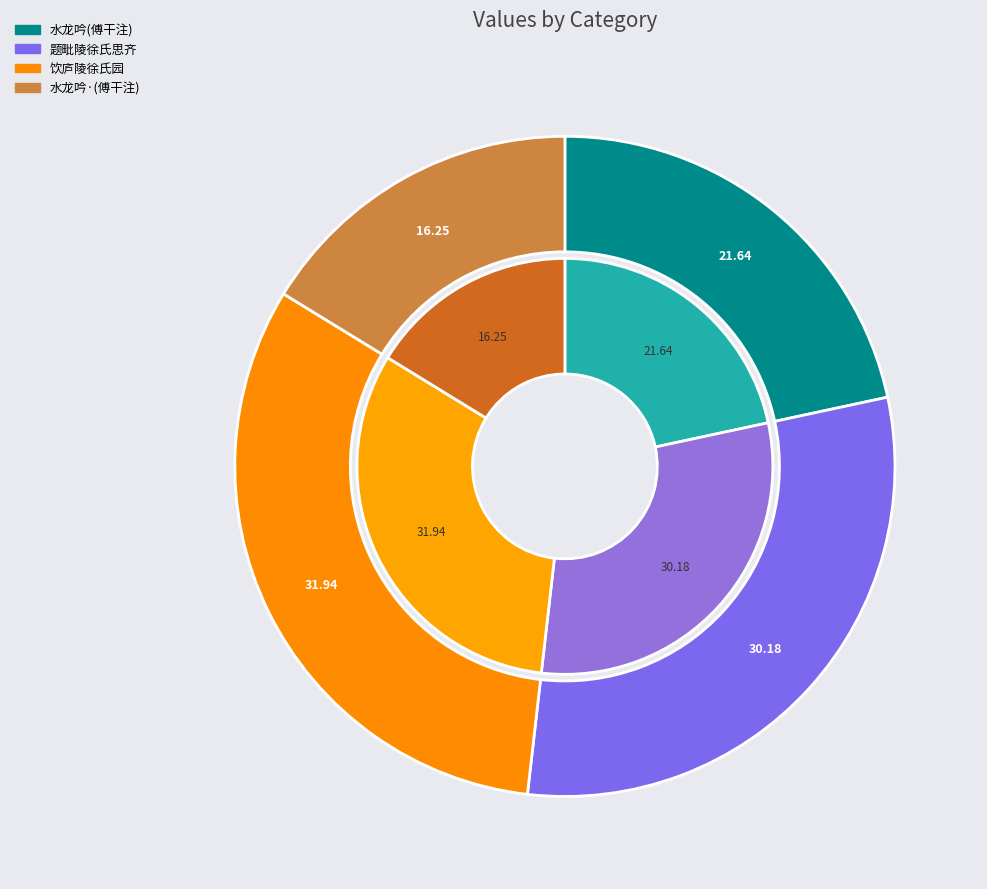

What percentage is the 水龙吟·为黄生永年题南陵徐氏小团圞室旧藏宋仙溪傅干注坡词残钞本 slice, to the nearest percent?

16%